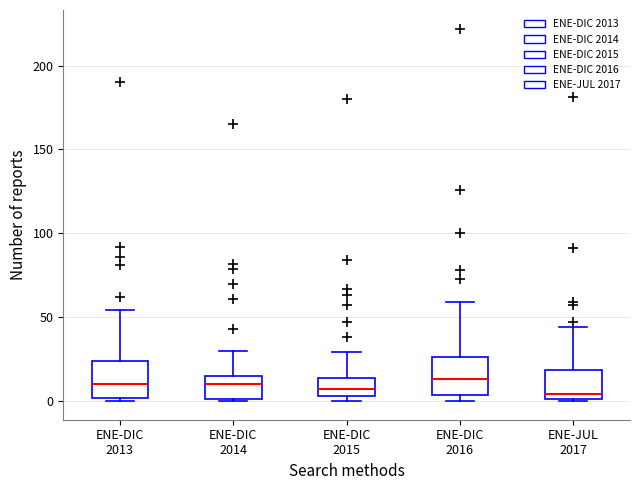

Reading left to right, transcribe this box plot: for each box, give where its median line is, the range the box spans, and where its two whiskers end, as read against the y-axis. The values are not printed on the chart, so give them approximately, as read against the axis.

ENE-DIC 2013: median 10, box 0 to 25, whiskers 0 (just below the box's lower edge) to 55
ENE-DIC 2014: median 10, box 0 to 15, whiskers 0 to 30
ENE-DIC 2015: median 5 (inside the box), box 5 to 15, whiskers 0 to 30
ENE-DIC 2016: median 15, box 5 to 25, whiskers 0 to 60
ENE-JUL 2017: median 5, box 0 to 20, whiskers 0 to 45